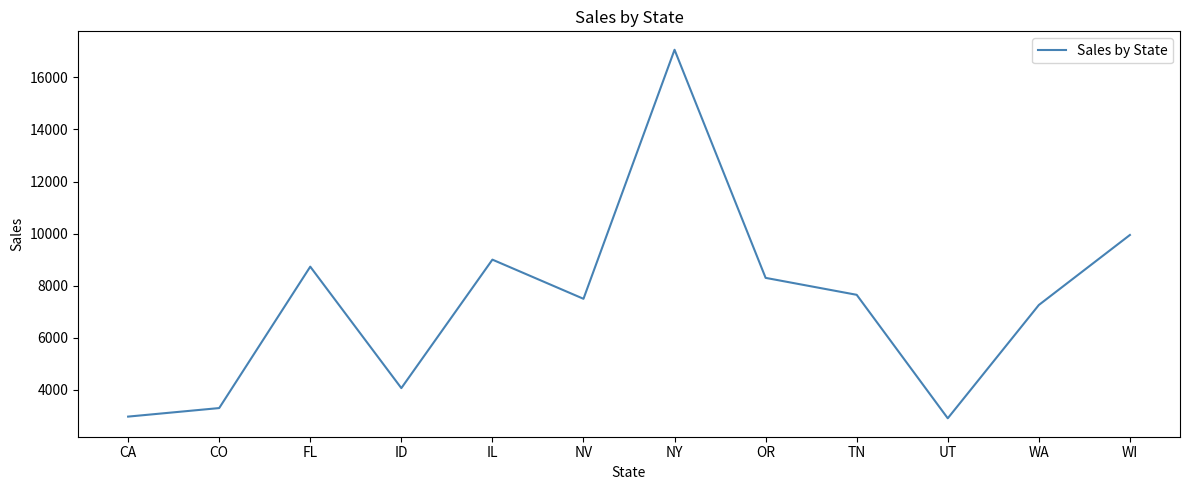

What is the difference between the maximum and minimum values?

14151.1